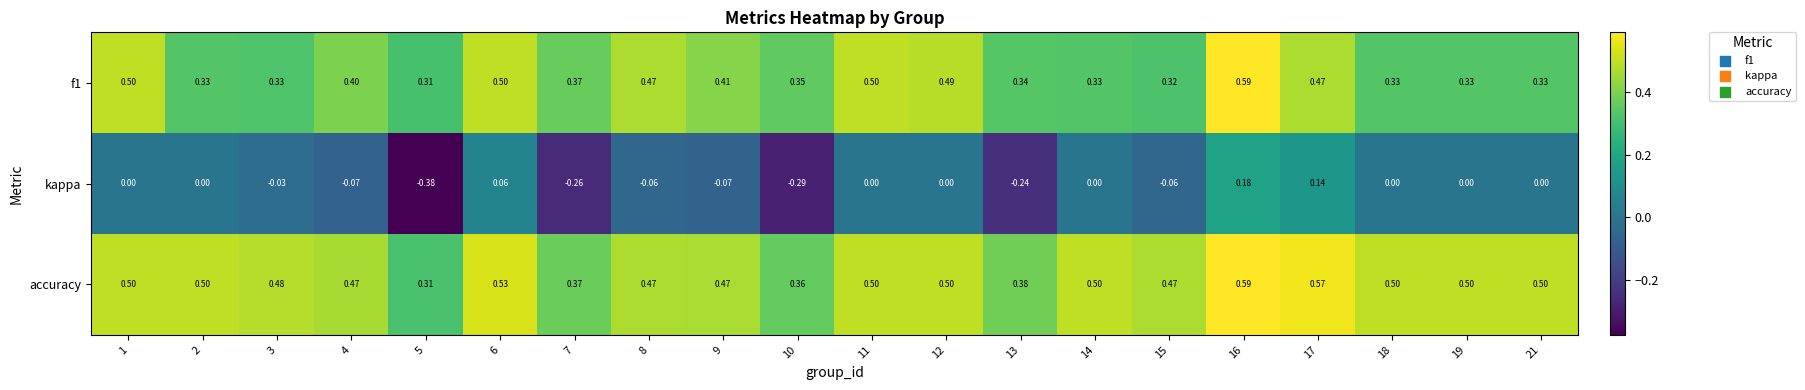

Which series has the largest total across all categories?

accuracy